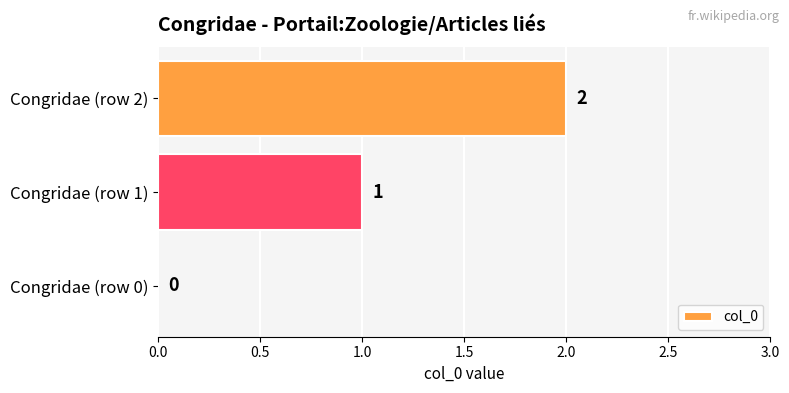

Where is the data nearest to the value 1?

Congridae (row 1)